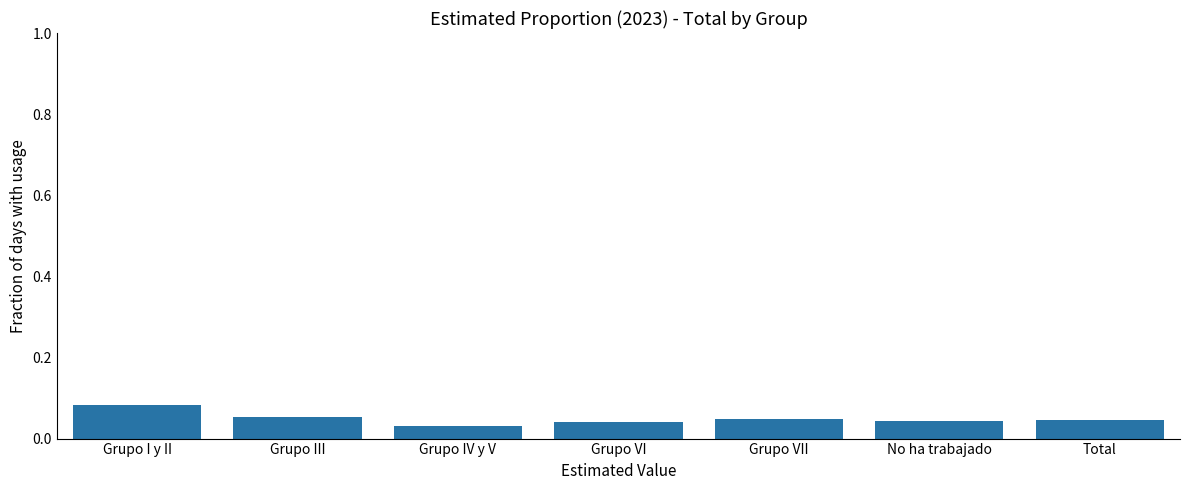

Which label corresponds to the largest value in the chart?

Grupo I y II